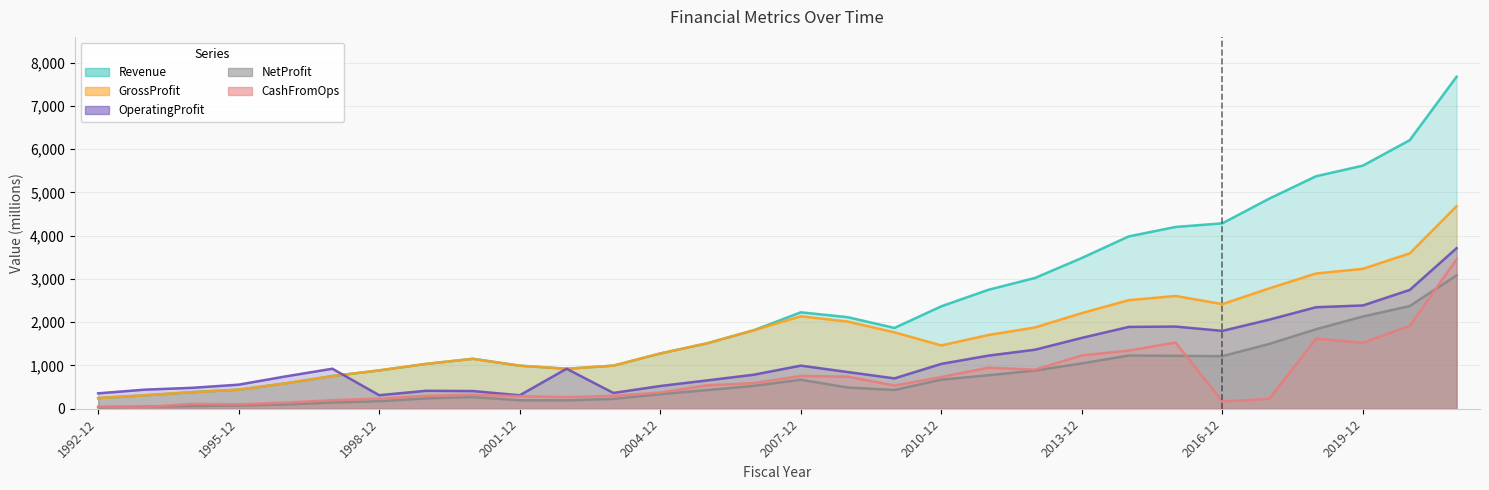

What are all the series names shown in the legend?

Revenue, GrossProfit, OperatingProfit, NetProfit, CashFromOps